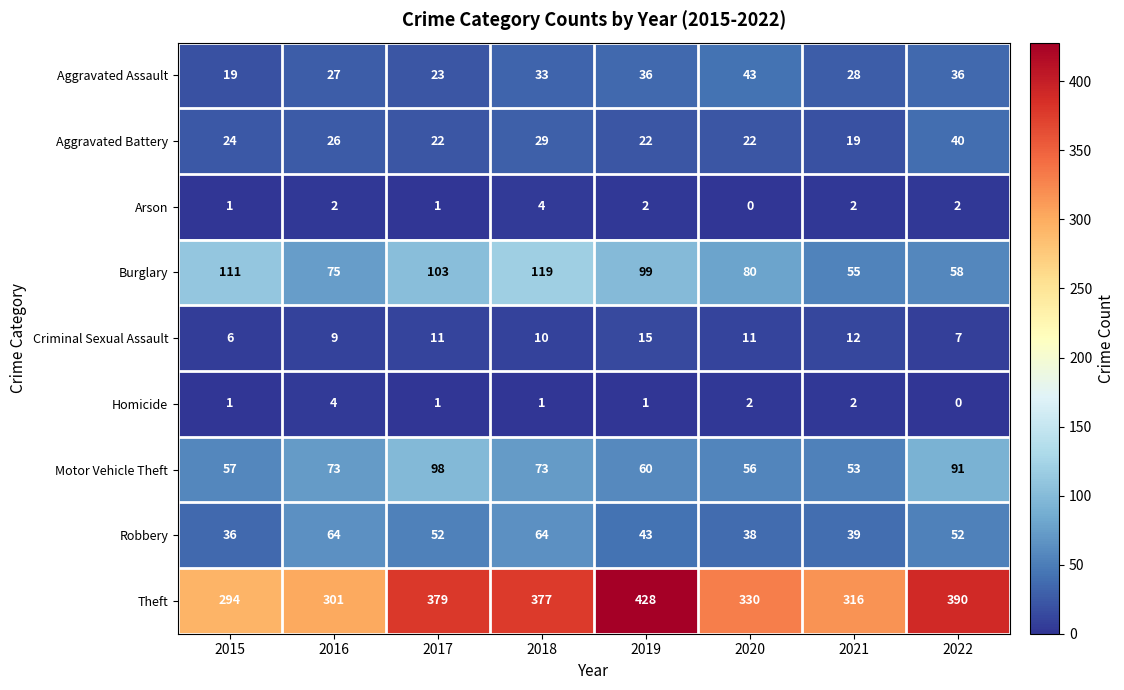

How many series are shown in this chart?

9